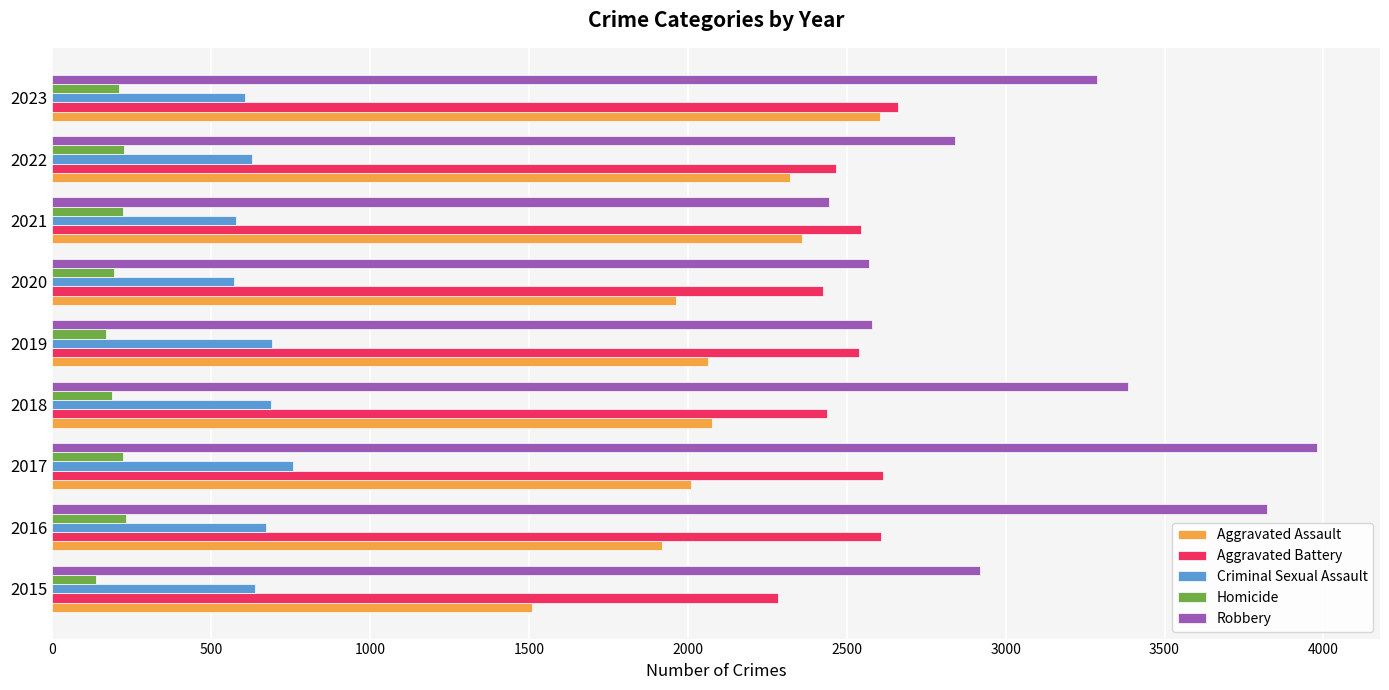

Which series has the largest total across all categories?

Robbery